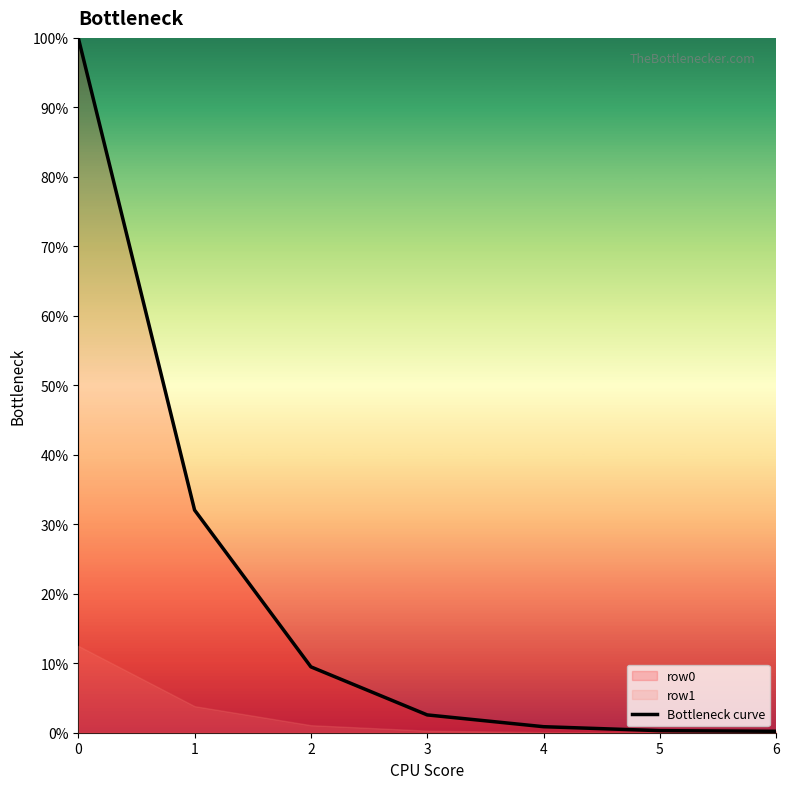

What is the change in value from 1 to 5?

-0.3